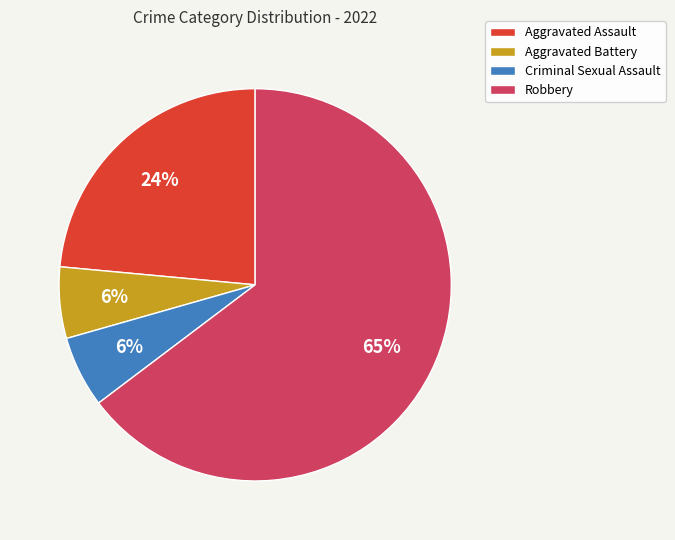

How many segments does this pie chart have?

4